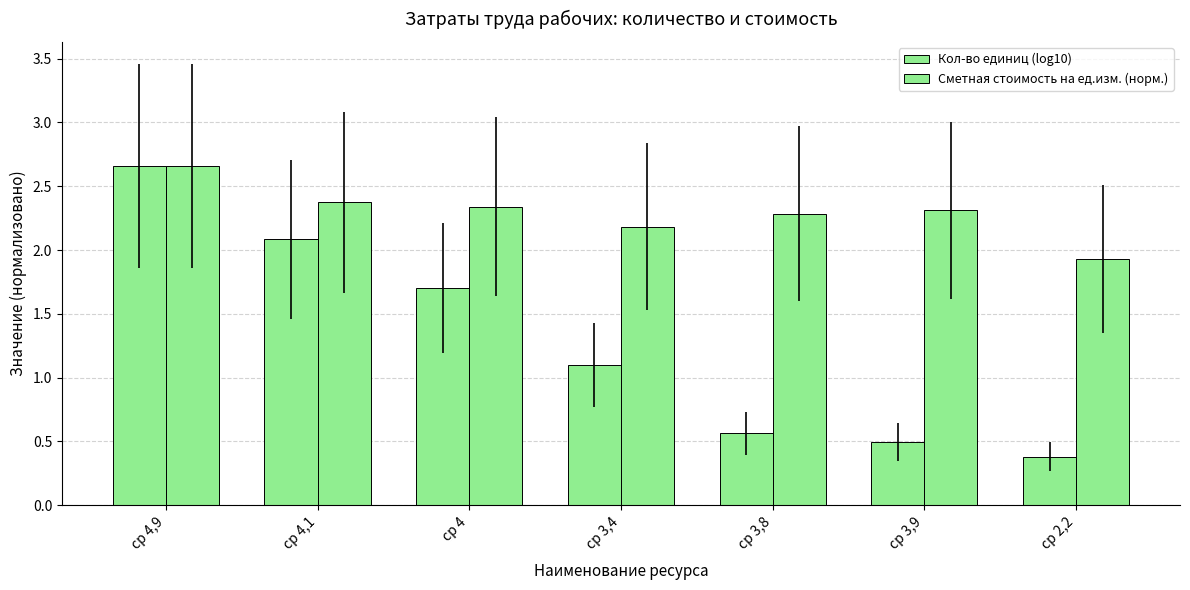

Are the bars grouped side by side (vs. stacked)?

Yes